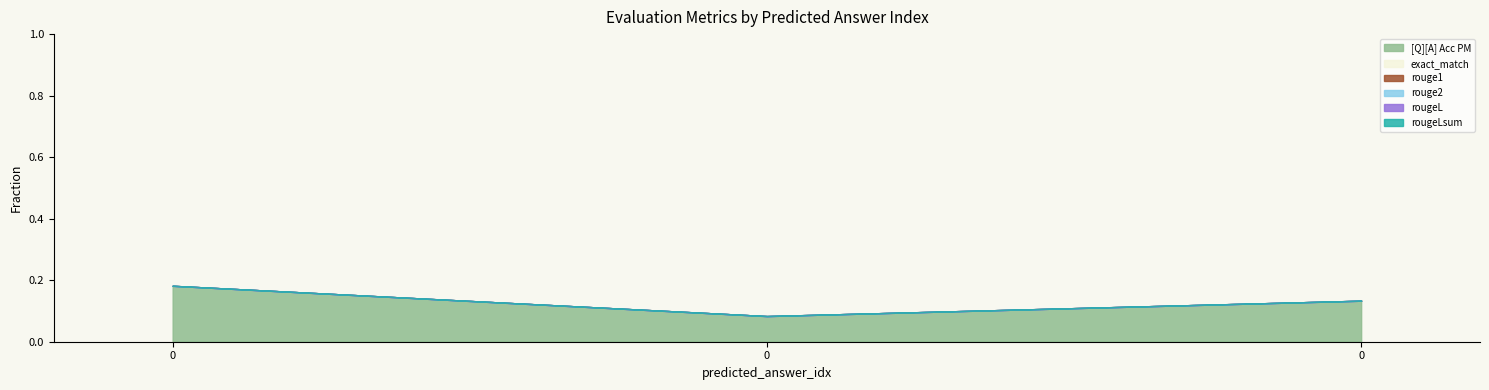

Which series has the widest spread of values?

[Q][A] Acc PM